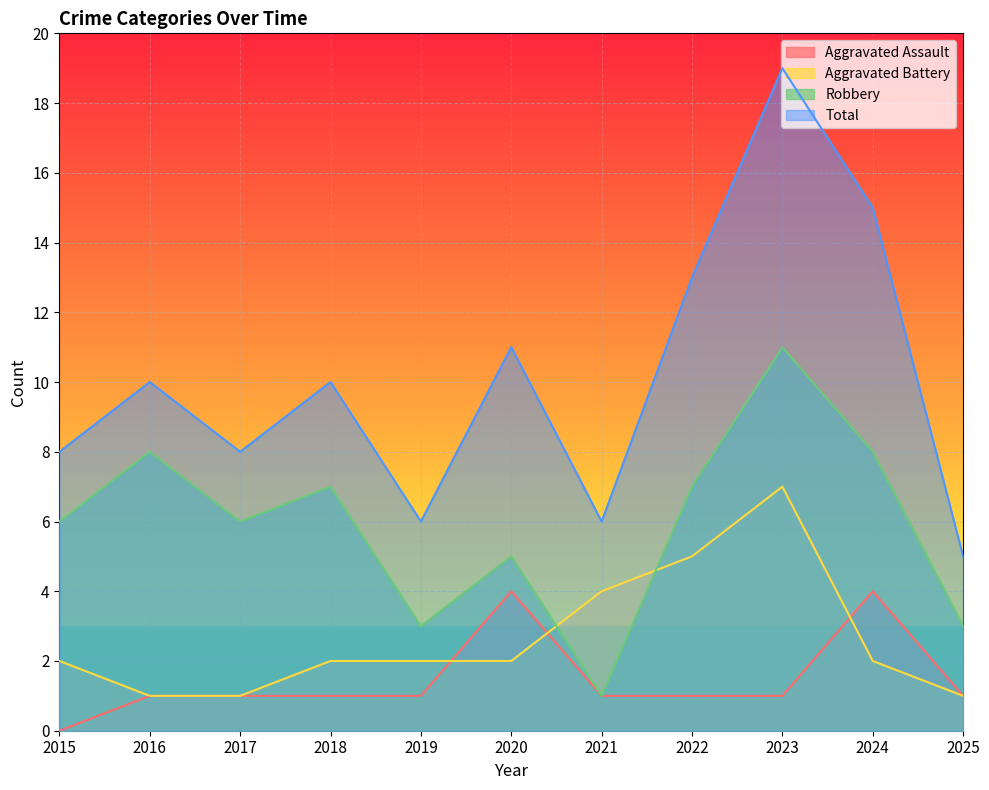

Rank the categories by Aggravated Assault value from highest to lowest.

2020, 2024, 2016, 2017, 2018, 2019, 2021, 2022, 2023, 2025, 2015